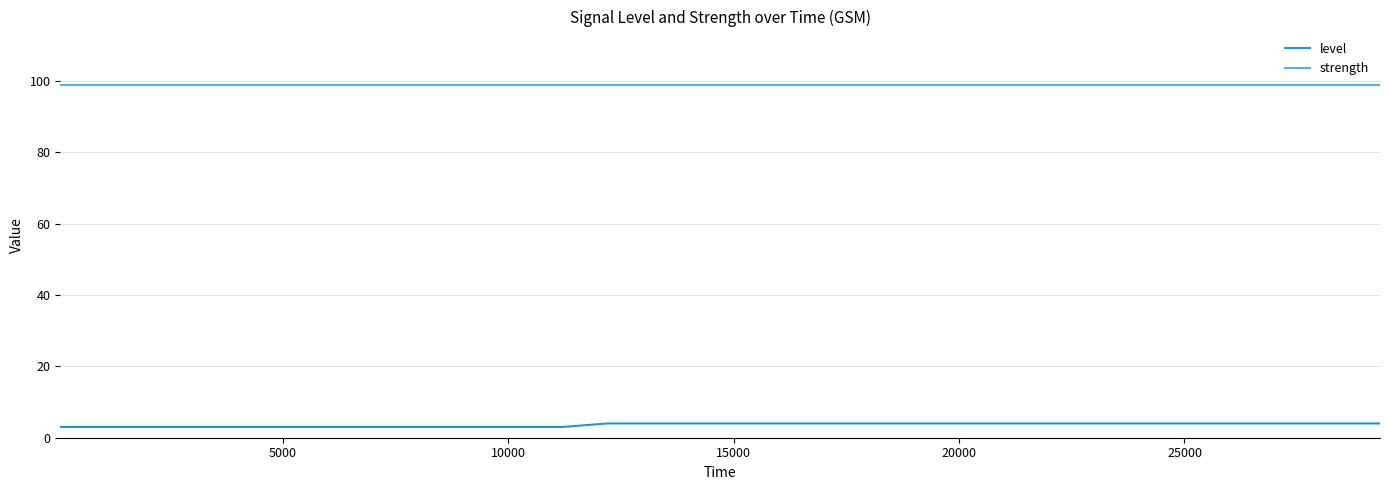

What is the highest value of the strength series?

99